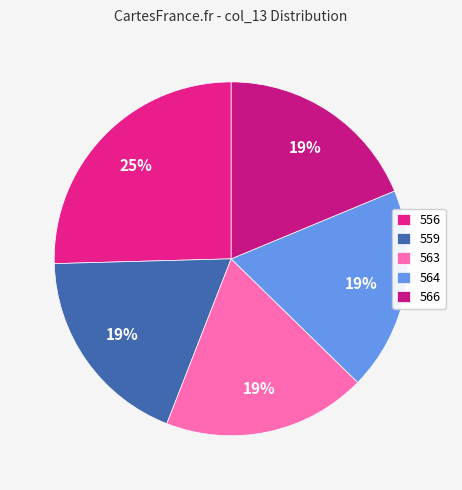

How many slices are in this pie chart?

5